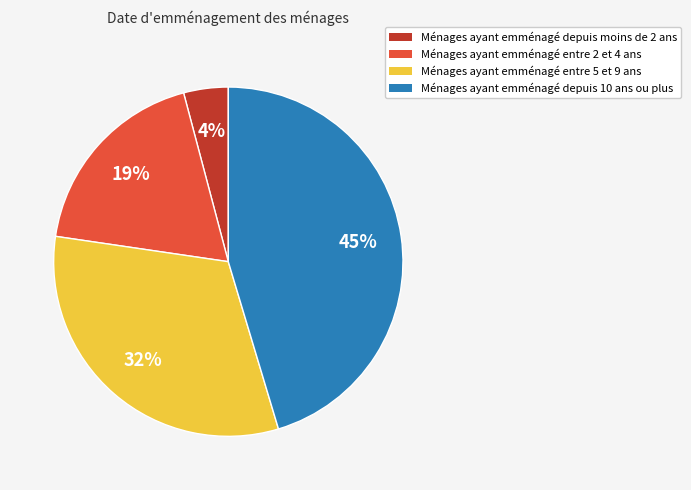

Approximately how many times larger is the value at Ménages ayant emménagé entre 2 et 4 ans compared to Ménages ayant emménagé depuis 10 ans ou plus?

0.4